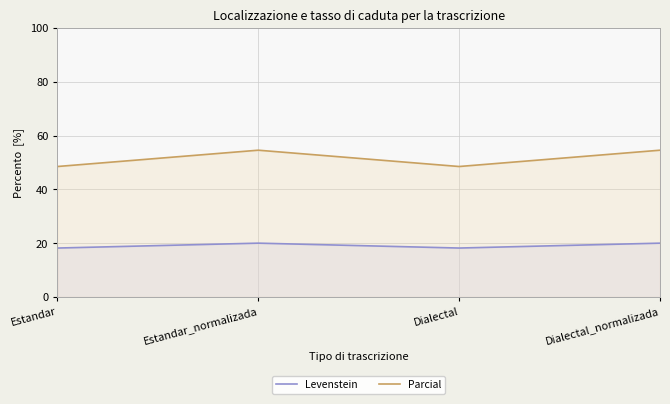

Where does the Levenstein series first go above 19?

Estandar_normalizada